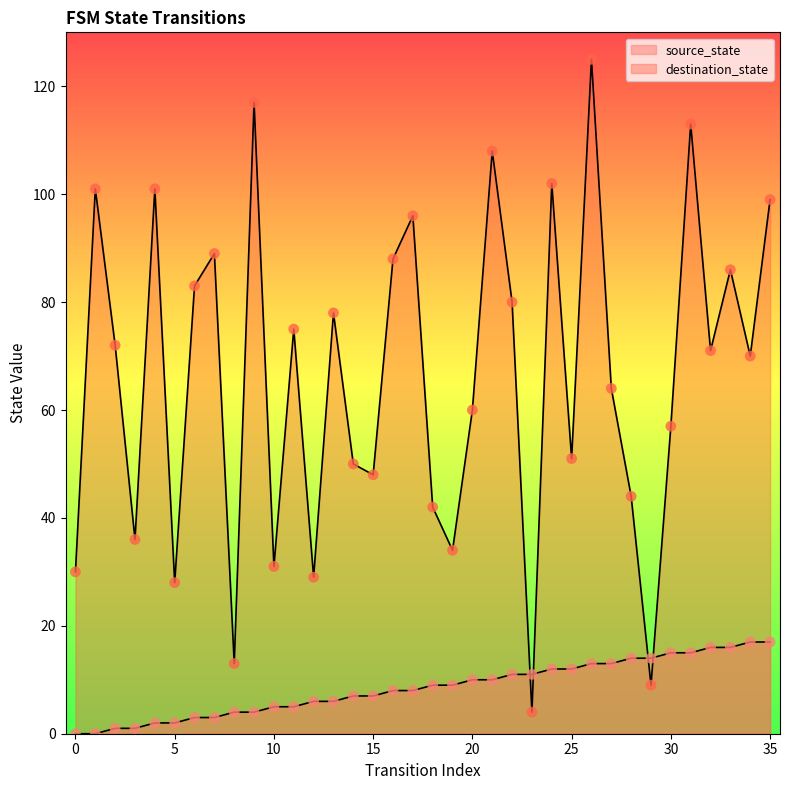

Is the value of source_state at 31 greater than the value of destination_state at 3?

No